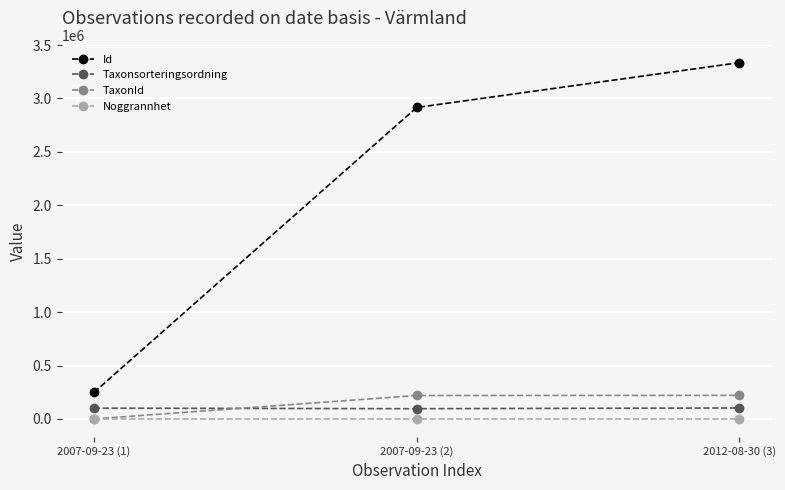

Which series has the widest spread of values?

Id